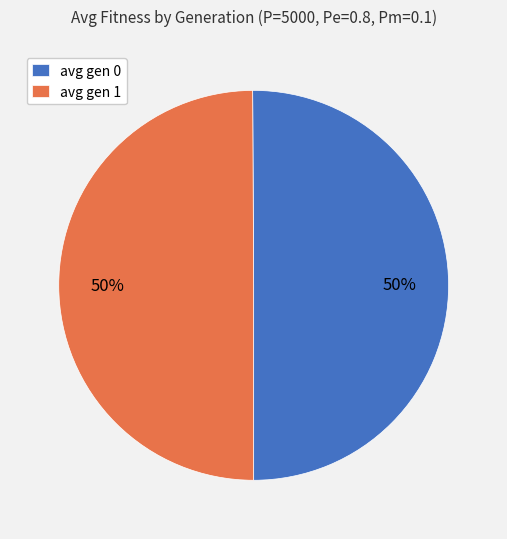

To the nearest percent, what portion does avg gen 0 represent?

50%